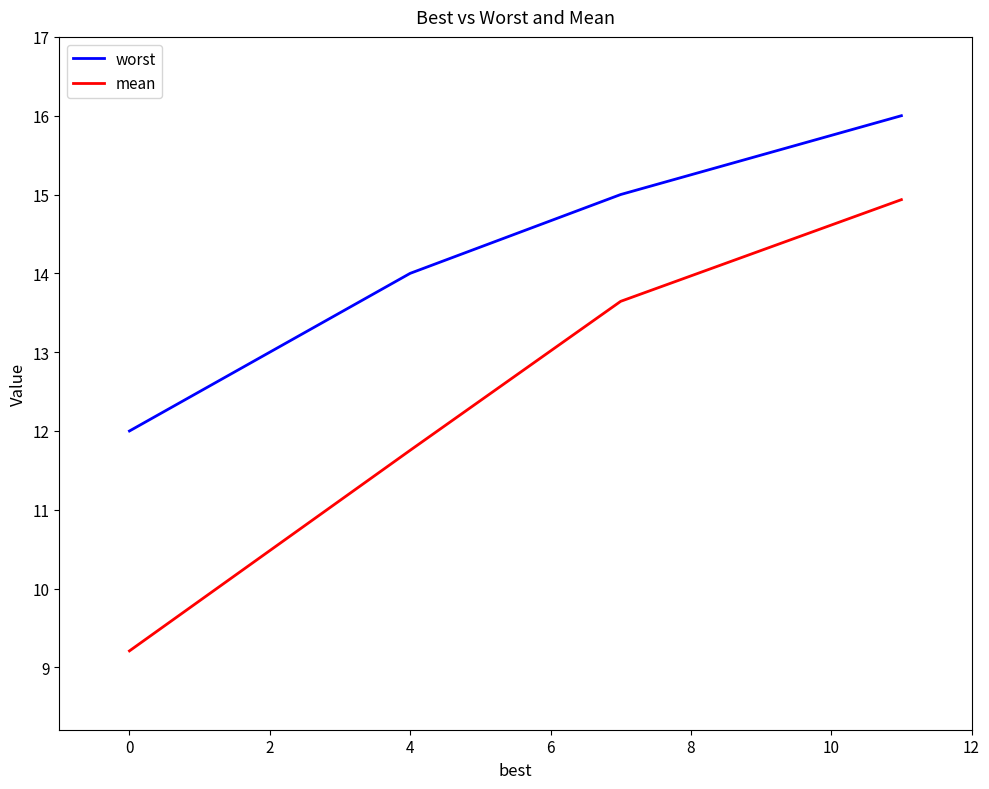

At how many categories does at least one series exceed 13?

3